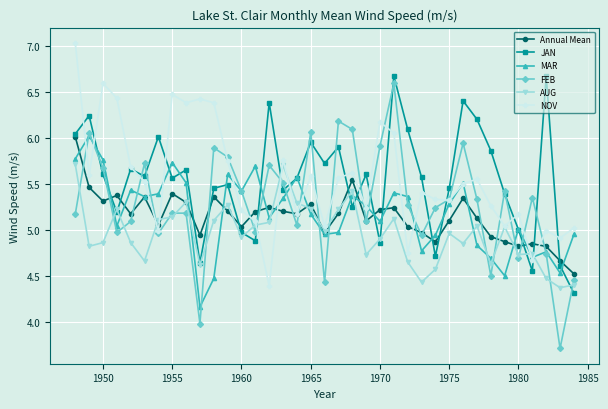

True or false: AUG has more than 2 points higher than both neighbors.

True